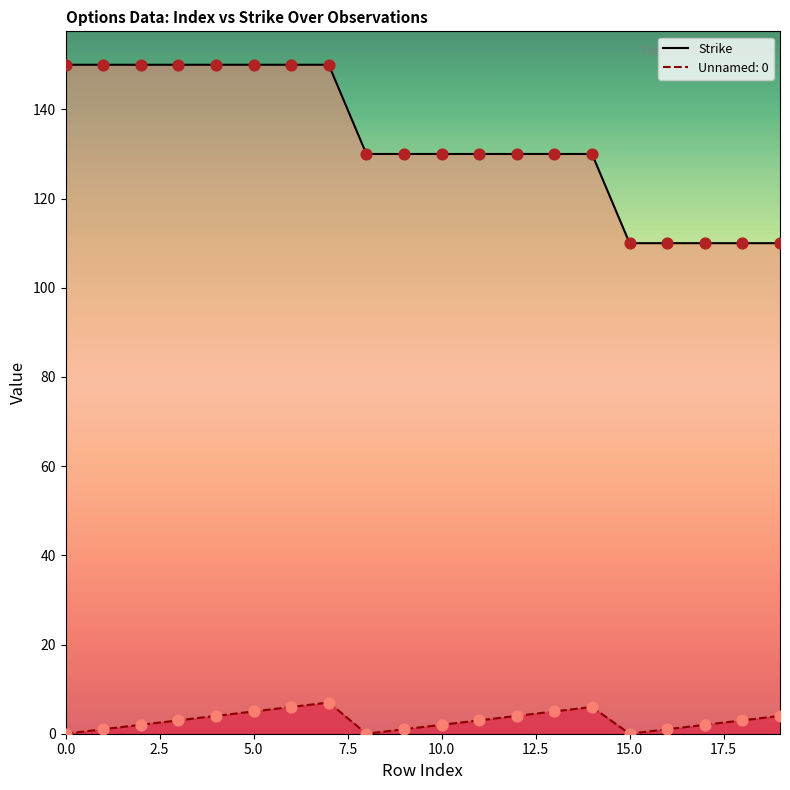

Which has a higher value, 17 or 18?

17